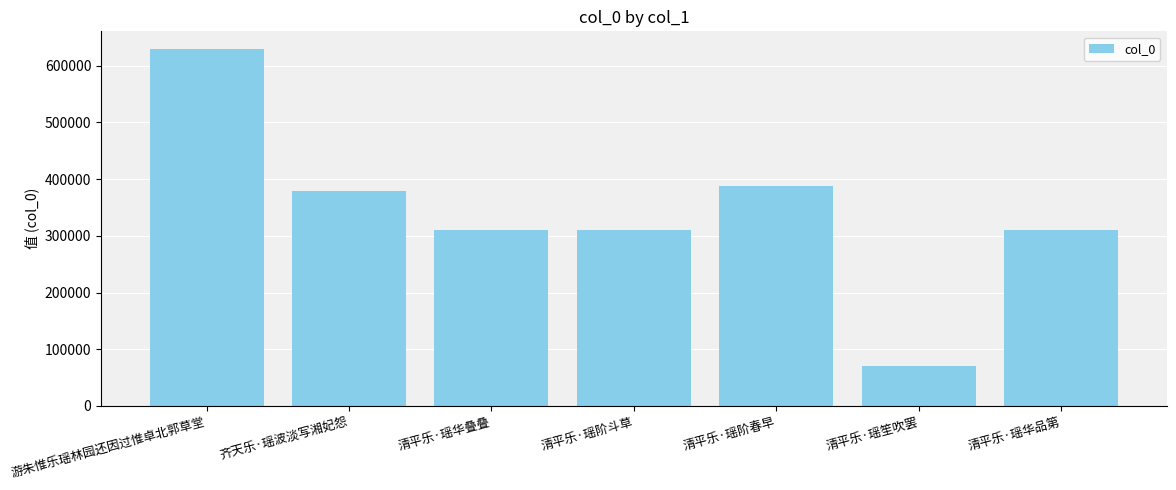

What is the average value?

342169